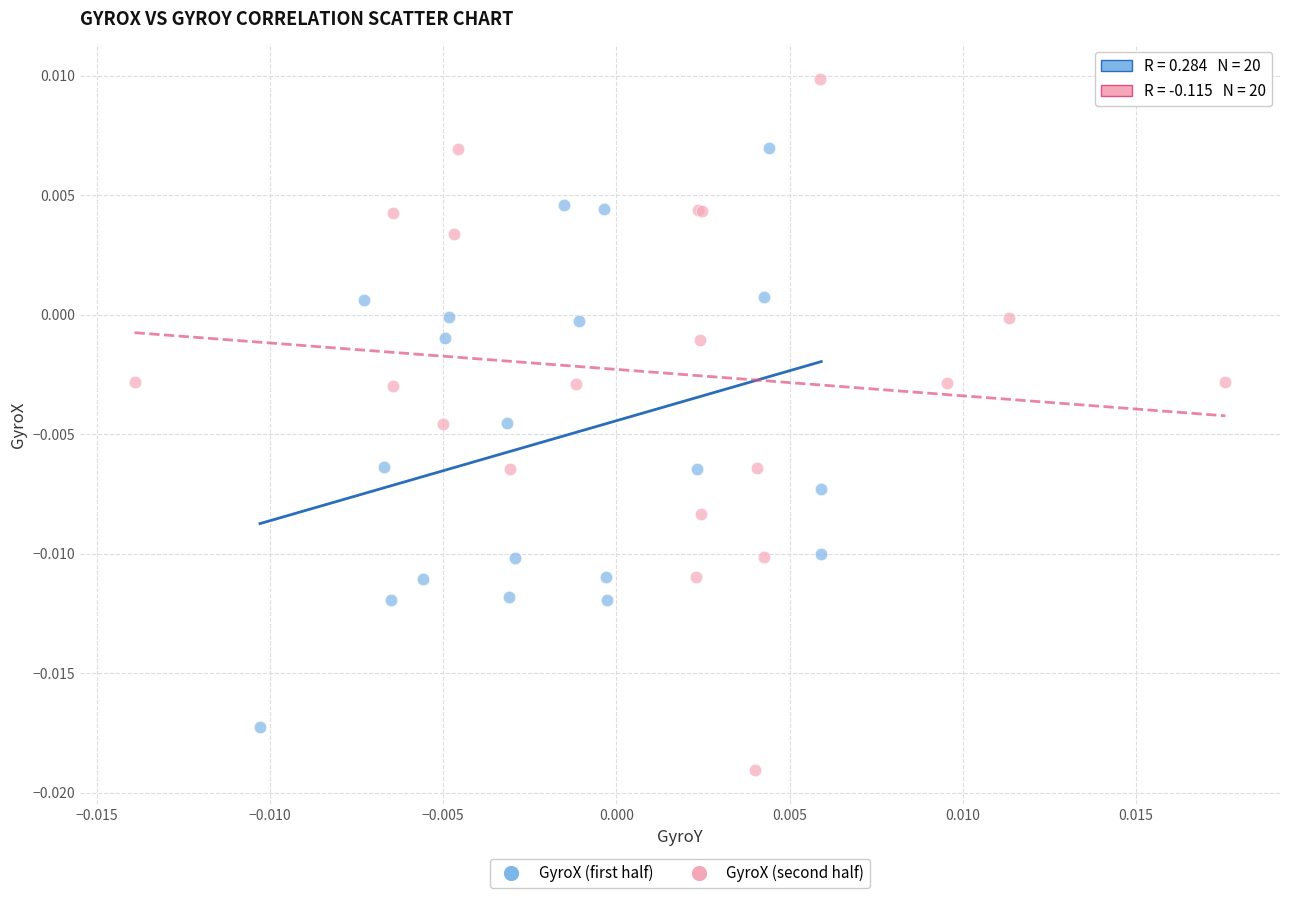

Which series has the widest spread of Y values?

GyroX (second half)